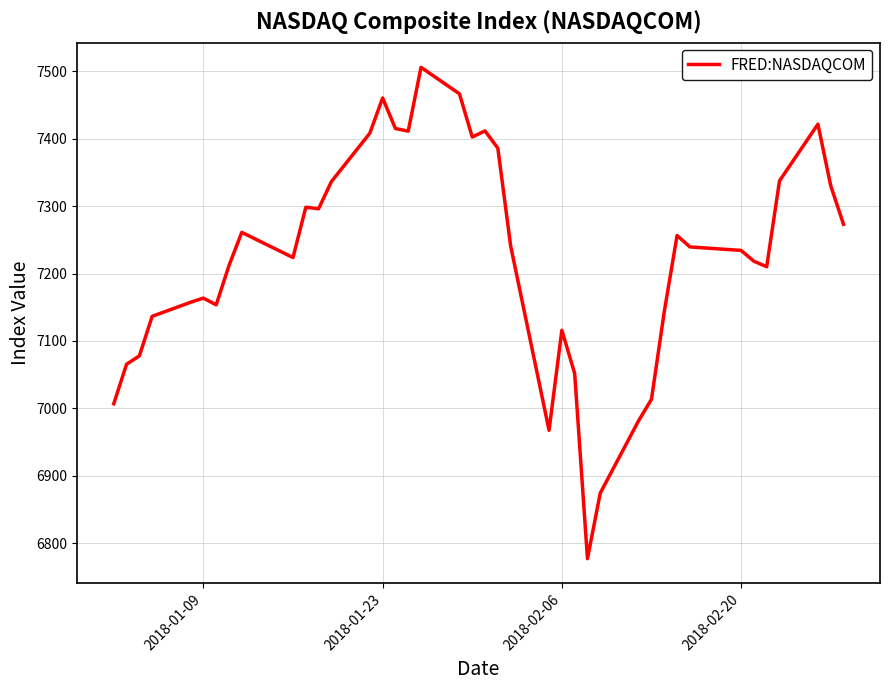

What is the difference between the maximum and minimum values?

728.6